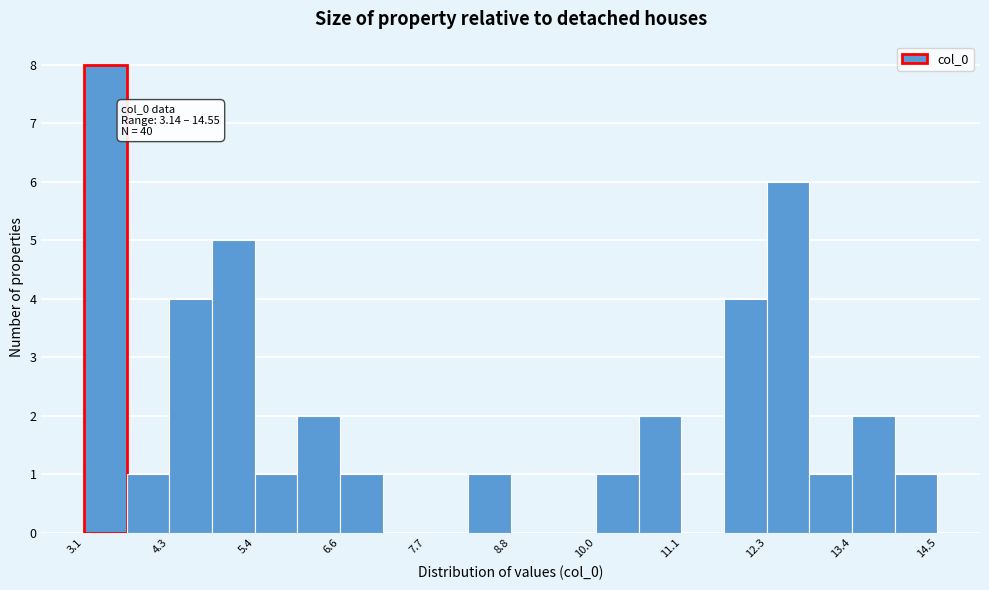

Read against the x-axis, roughly where is the centre of the tallest bar?

3.4